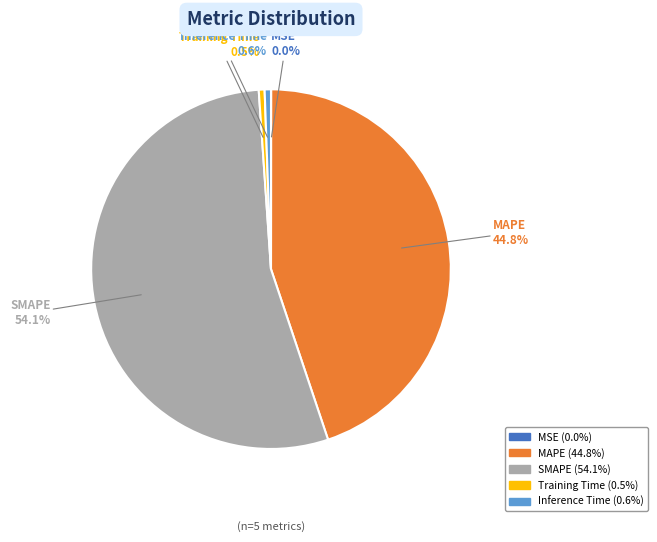

How much of the chart is everything except Training Time?

99.5%